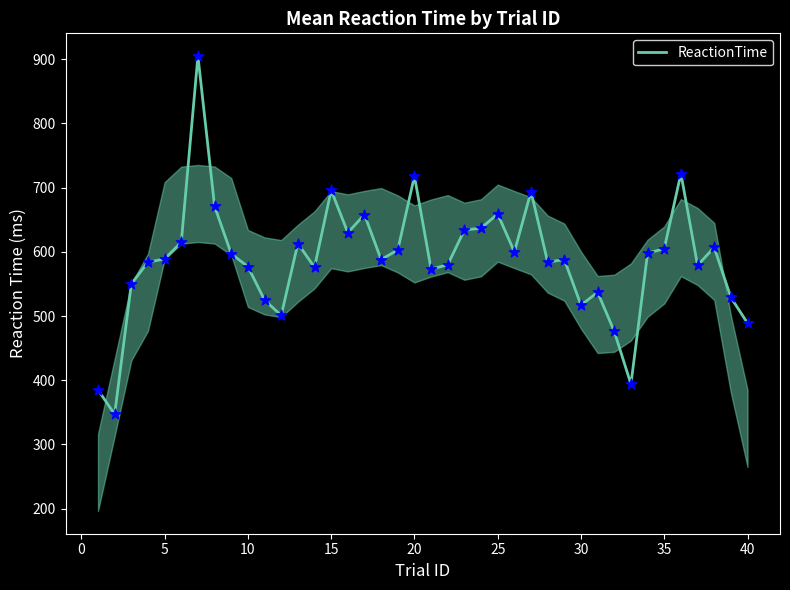

What is the minimum value shown in the chart?

347